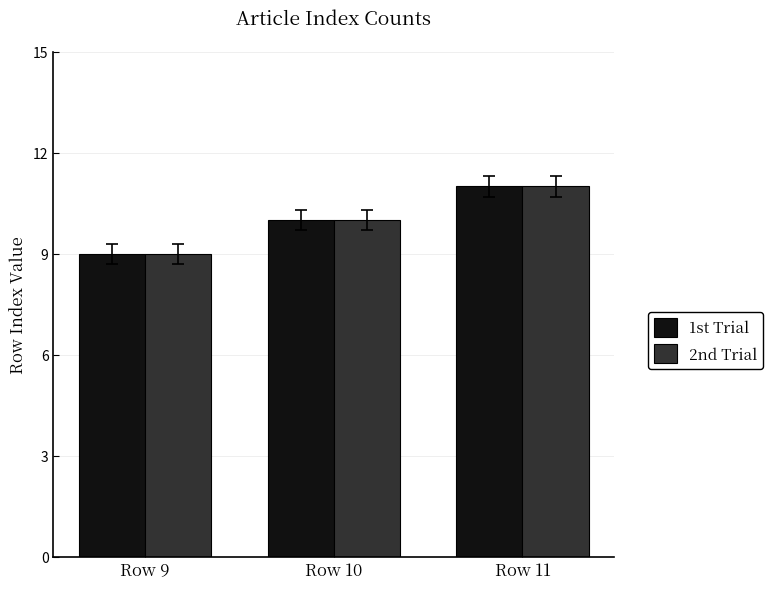

What is the sum of the 2nd Trial values at Row 11 and Row 9?

20